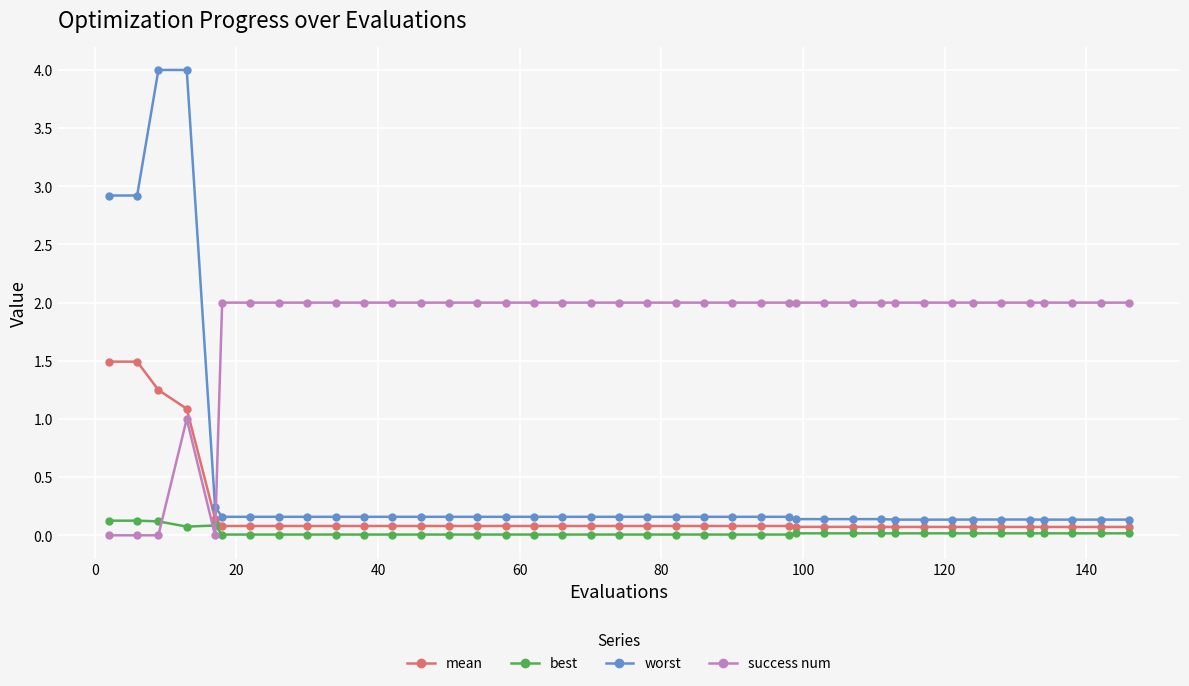

Does the chart display data point markers on the line(s)?

Yes